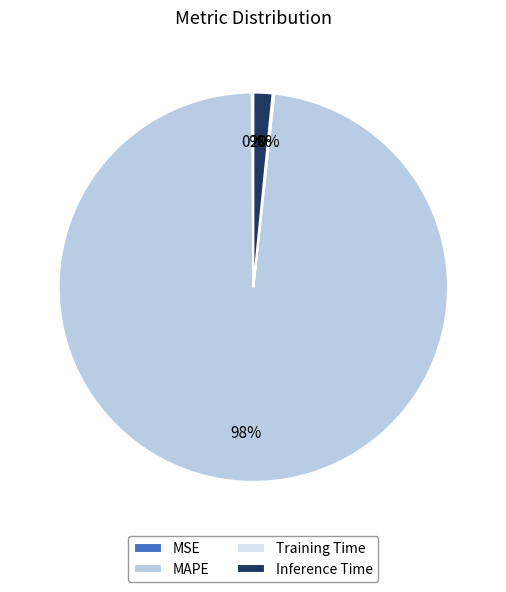

To the nearest percent, what is the difference between the largest and smallest slice percentages?

98%